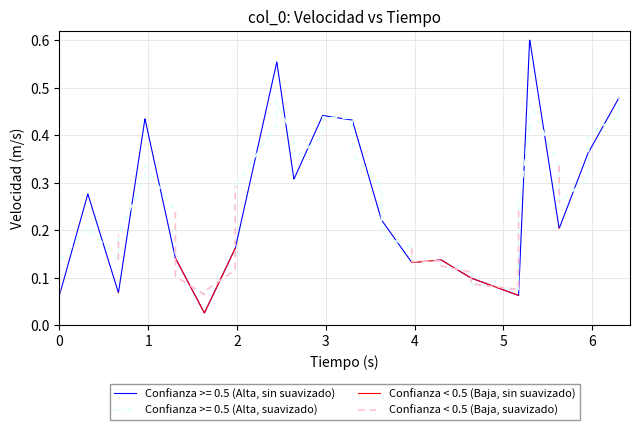

How many categories are shown in the chart?

40